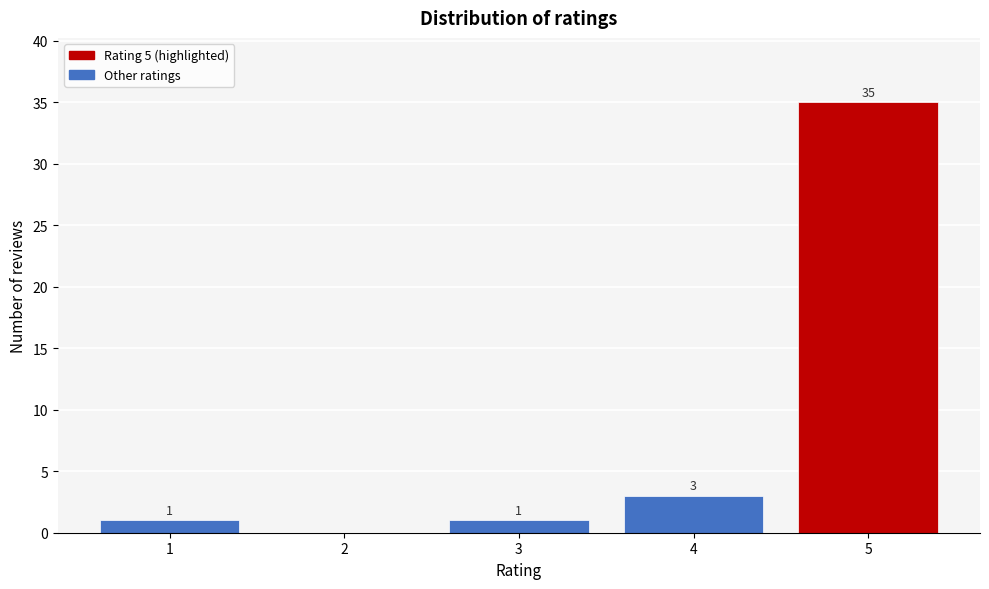

Reading left to right, list all the values displayed in this chart.

1=1	2=0	3=1	4=3	5=35